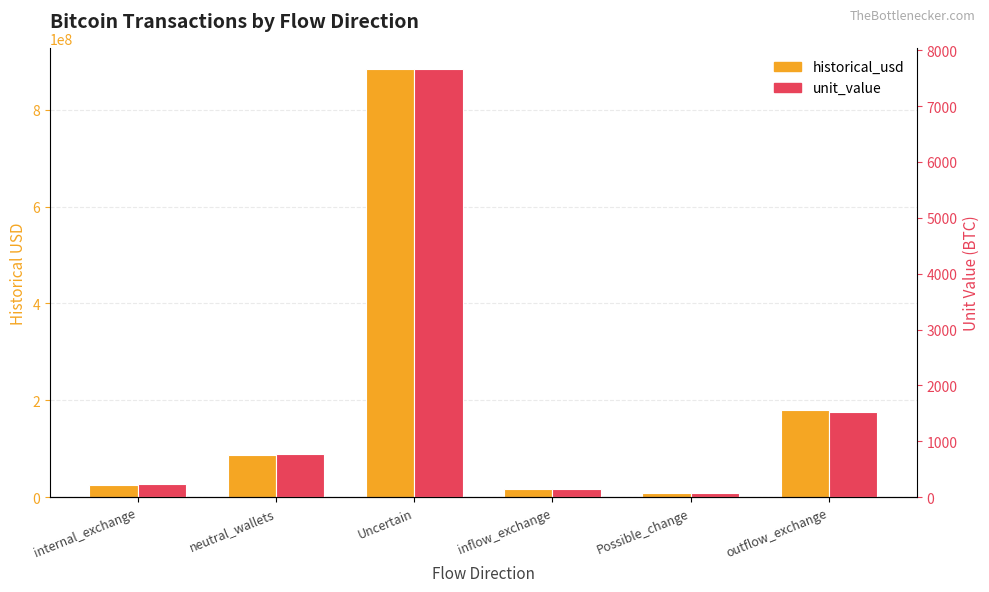

How many data points does each series have?

6